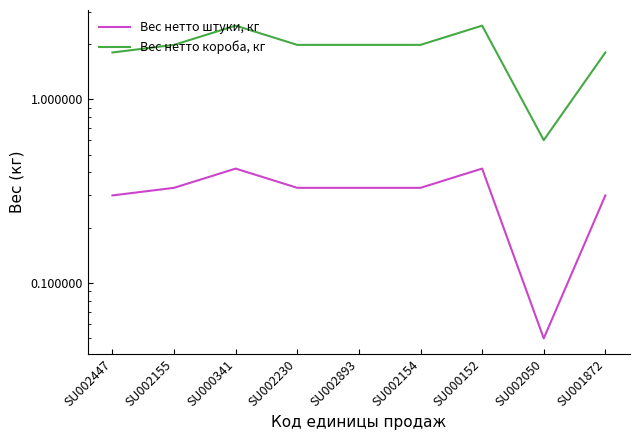

Reading left to right, extract all data points from this chart.

Вес нетто штуки, кг: 0.3	0.3	0.4	0.3	0.3	0.3	0.4	0.1	0.3
Вес нетто короба, кг: 1.8	2.0	2.5	2.0	2.0	2.0	2.5	0.6	1.8